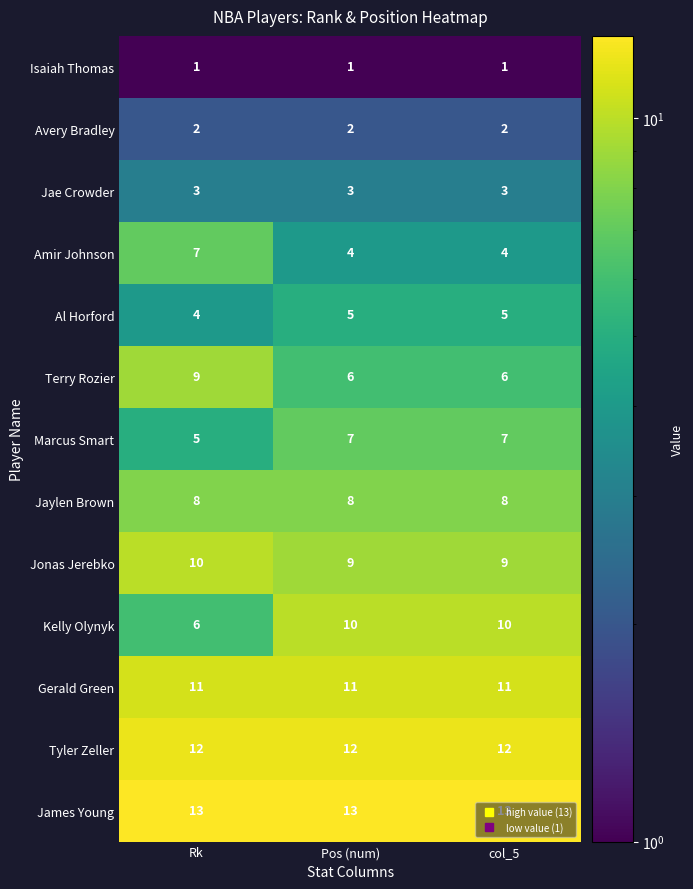

What is the average value of the Jonas Jerebko series?

9